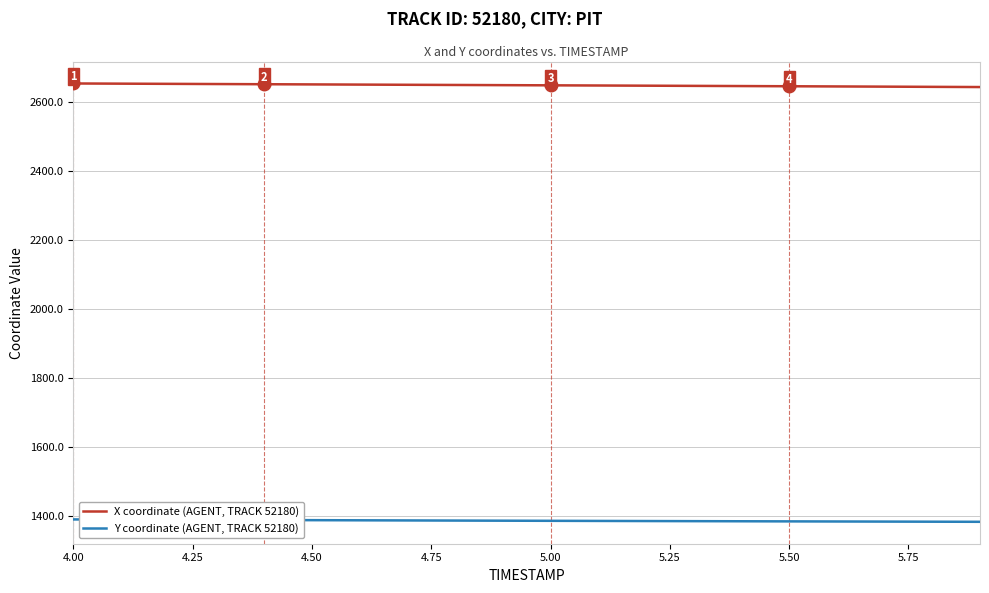

True or false: X coordinate (AGENT, TRACK 52180) and Y coordinate (AGENT, TRACK 52180) intersect in this chart.

False